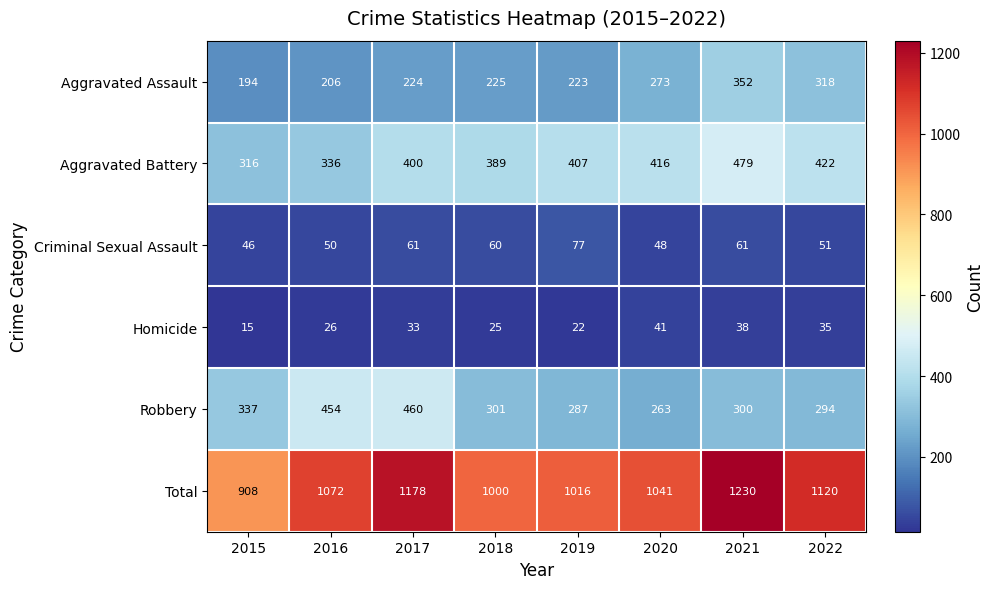

What is the difference between the maximum and minimum values in the Total series?

322